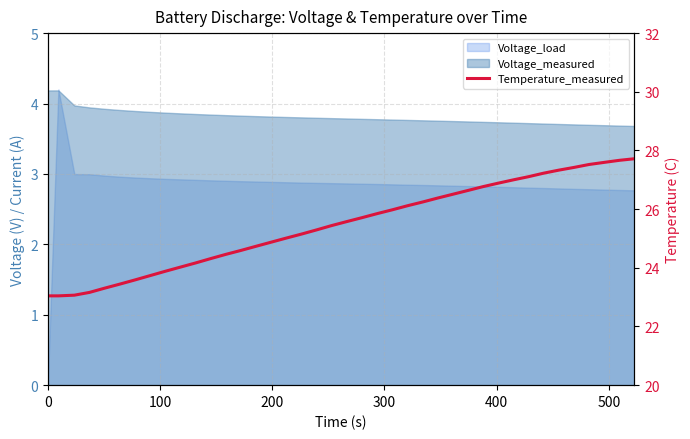

The value at 36 is 7.7. True or false?

False